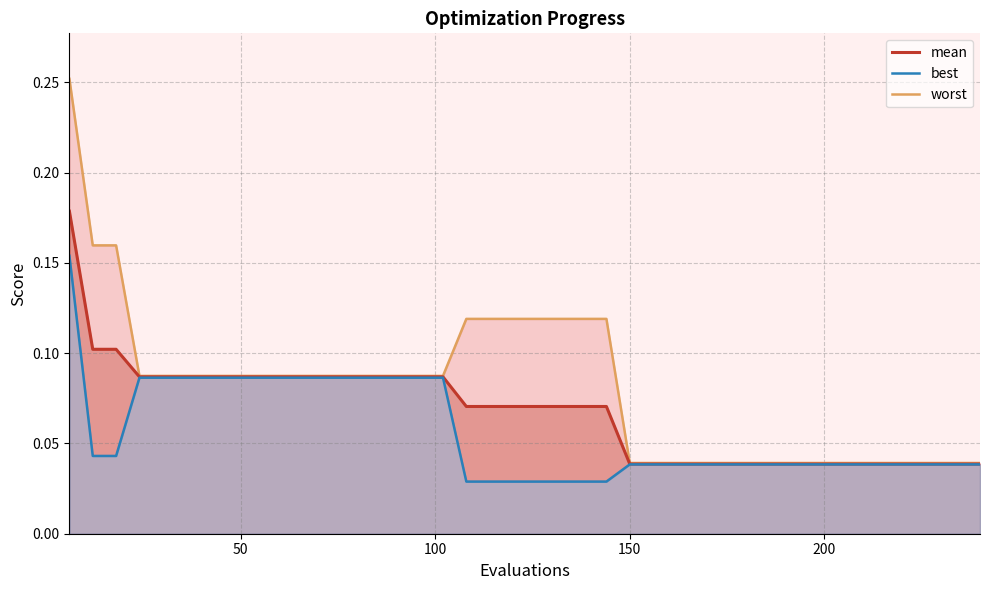

Reading right to left, what are all the values shown in this chart?

worst_line: 0.0	0.0	0.0	0.0	0.0	0.0	0.0	0.0	0.0	0.0	0.0	0.0	0.0	0.0	0.0	0.0	0.1	0.1	0.1	0.1	0.1	0.1	0.1	0.1	0.1	0.1	0.1	0.1	0.1	0.1	0.1	0.1	0.1	0.1	0.1	0.1	0.1	0.2	0.2	0.3
mean_line: 0.0	0.0	0.0	0.0	0.0	0.0	0.0	0.0	0.0	0.0	0.0	0.0	0.0	0.0	0.0	0.0	0.1	0.1	0.1	0.1	0.1	0.1	0.1	0.1	0.1	0.1	0.1	0.1	0.1	0.1	0.1	0.1	0.1	0.1	0.1	0.1	0.1	0.1	0.1	0.2
best_line: 0.0	0.0	0.0	0.0	0.0	0.0	0.0	0.0	0.0	0.0	0.0	0.0	0.0	0.0	0.0	0.0	0.0	0.0	0.0	0.0	0.0	0.0	0.0	0.1	0.1	0.1	0.1	0.1	0.1	0.1	0.1	0.1	0.1	0.1	0.1	0.1	0.1	0.0	0.0	0.2